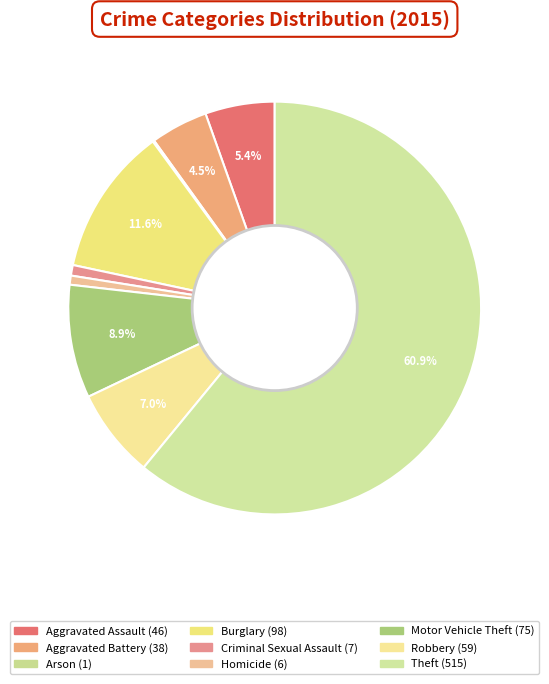

How many segments does this pie chart have?

9